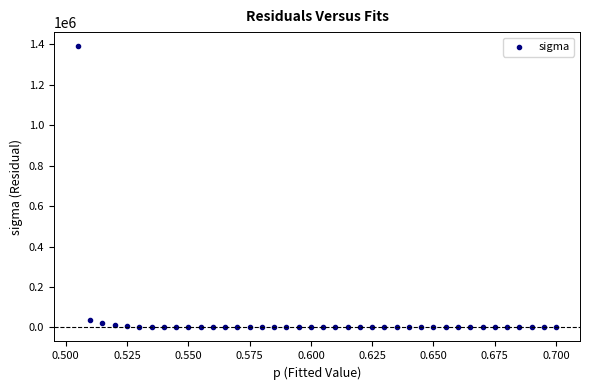

What is the range of Y values (max minus min)?

1391636.3